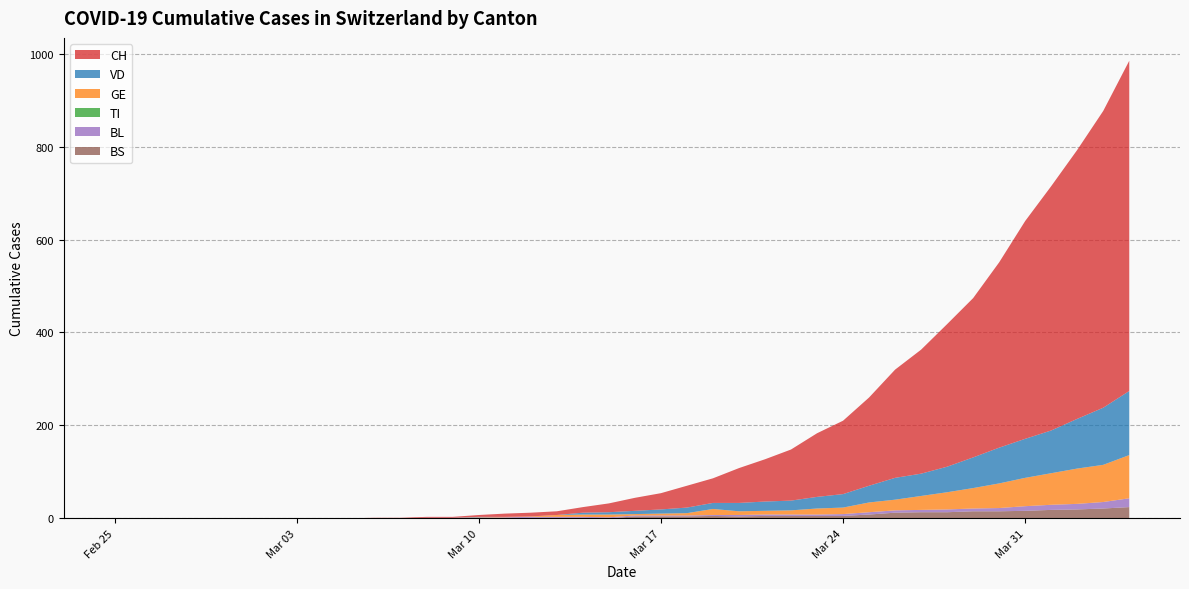

Reading right to left, what are all the values shown in this chart?

CH: 711	639	579	526	469	399	343	307	267	233	190	158	137	110	91	75	53	47	35	28	19	12	8	8	7	4	2	2	1	1	0	0	0	0	0	0	0	0	0	0
VD: 138	123	107	92	84	77	66	55	48	47	36	29	25	21	20	18	13	12	9	7	5	4	0	0	0	1	0	0	0	0	0	0	0	0	0	0	0	0	0	0
GE: 93	80	76	68	61	53	44	37	30	23	21	14	13	9	8	8	13	5	4	3	6	5	4	1	1	1	0	0	0	0	0	0	0	0	0	0	0	0	0	0
TI: 0	0	0	0	0	0	0	0	0	0	0	0	0	0	0	0	0	0	0	0	0	0	0	0	0	0	0	0	0	0	0	0	0	0	0	0	0	0	0	0
BL: 19	14	12	11	10	7	6	6	5	5	5	4	3	3	3	3	2	2	2	2	2	2	2	2	2	1	1	1	0	0	0	0	0	0	0	0	0	0	0	0
BS: 24	21	19	18	16	15	15	13	13	12	8	5	5	5	5	4	5	4	4	4	0	1	1	1	0	0	0	0	0	0	0	0	0	0	0	0	0	0	0	0